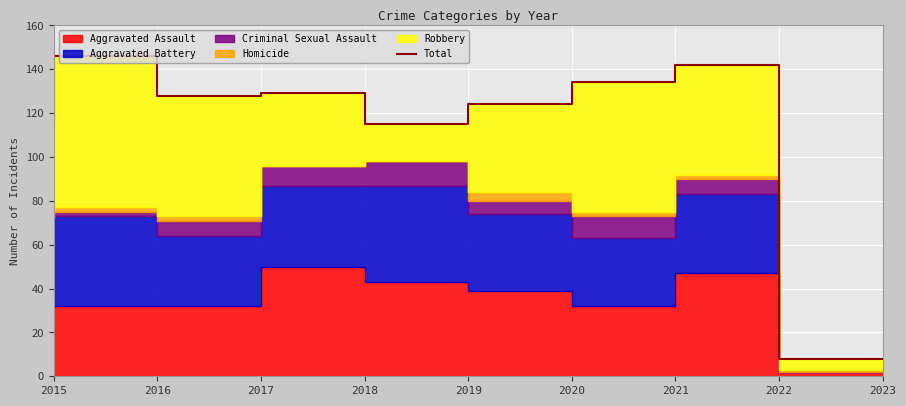

Which has a higher value, 2021 or 2019?

2021